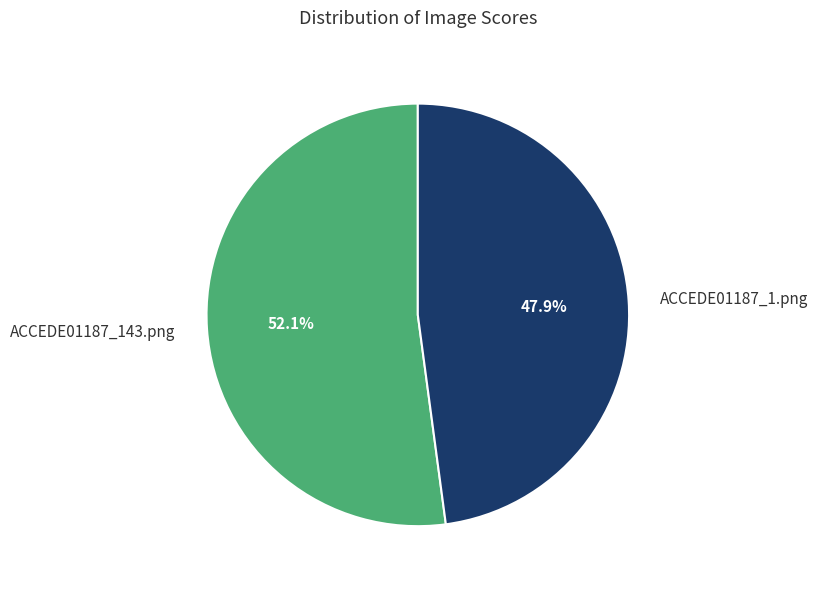

How many segments does this pie chart have?

2